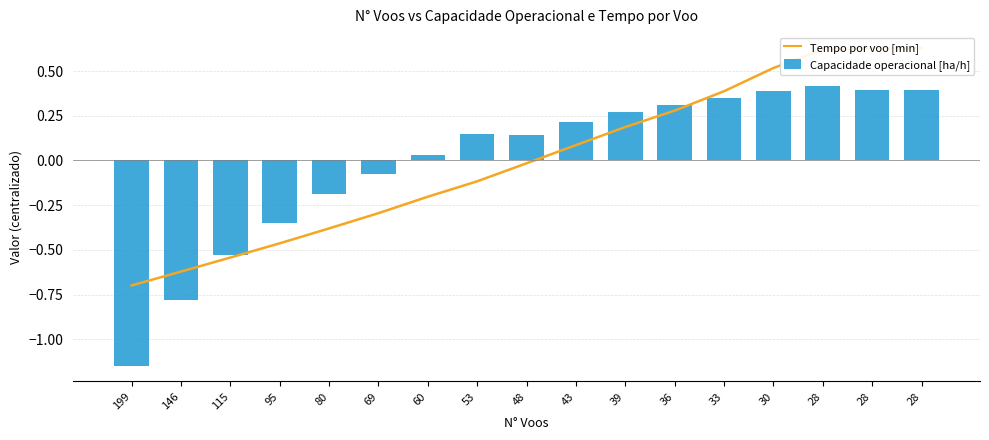

Reading left to right, list all the values displayed in this chart.

Tempo por voo [min]: -0.7	-0.6	-0.5	-0.5	-0.4	-0.3	-0.2	-0.1	-0.0	0.1	0.2	0.3	0.4	0.5	0.6	0.6	0.6
Capacidade operacional [ha/h]: -1.1	-0.8	-0.5	-0.3	-0.2	-0.1	0.0	0.1	0.1	0.2	0.3	0.3	0.3	0.4	0.4	0.4	0.4